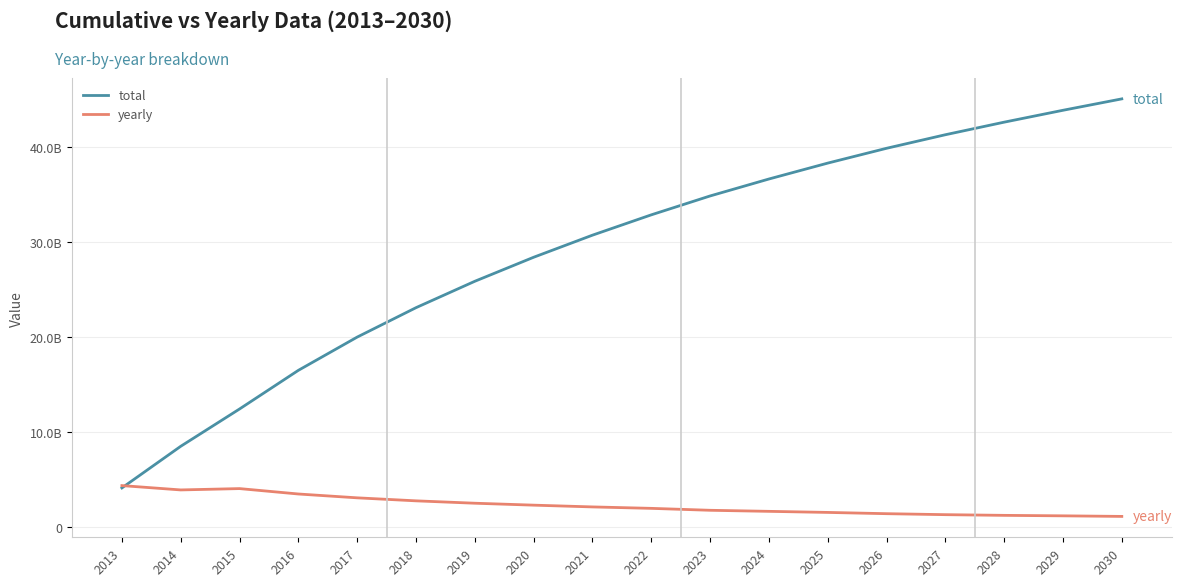

At how many categories does at least one series exceed 26887717353?

11